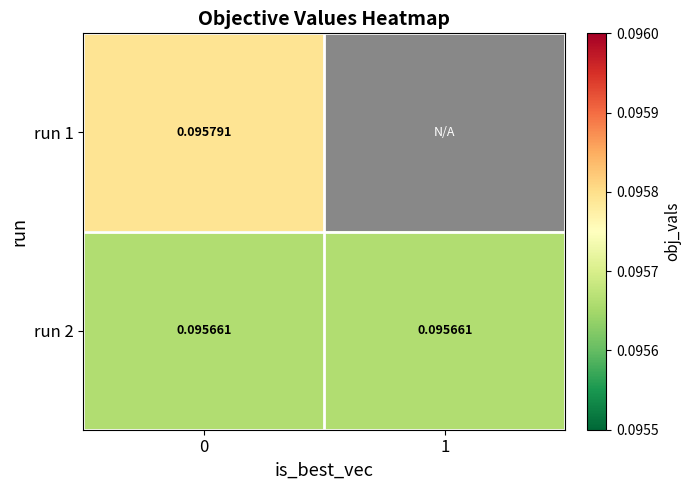

Which series has the largest total across all categories?

run 2